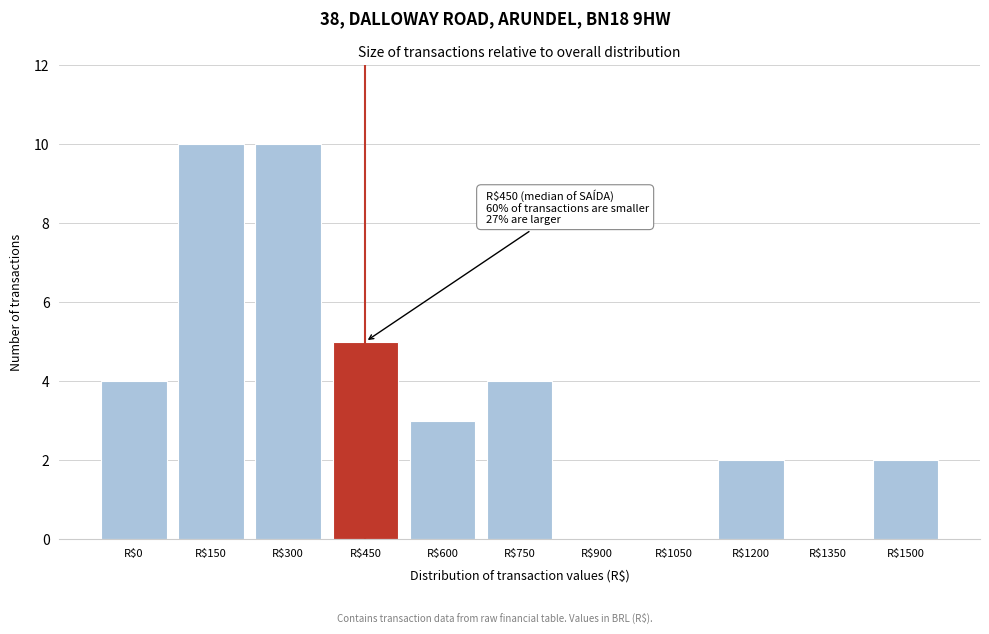

Is it true that the value at R$750 is 1?

False